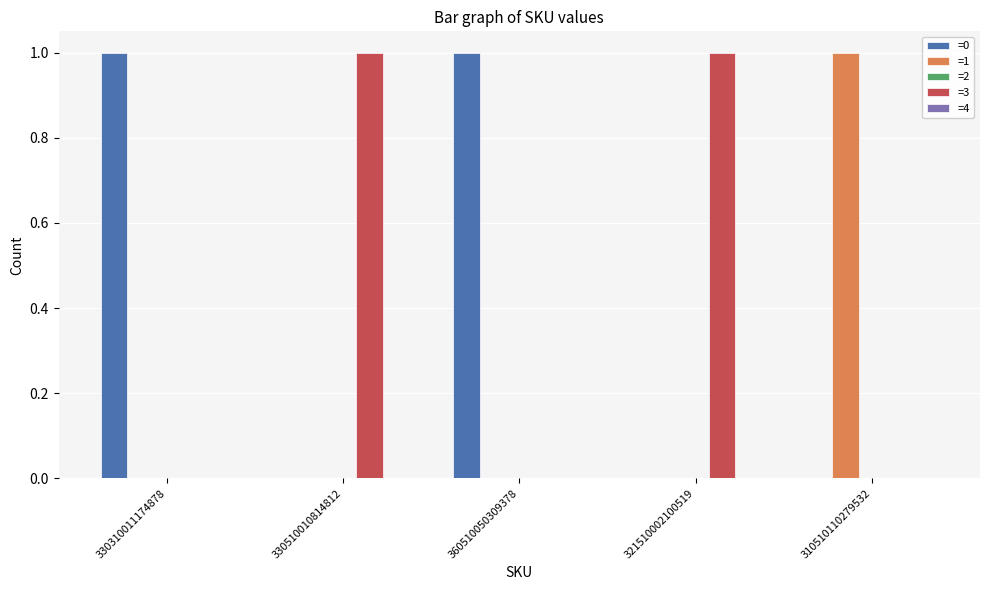

The =3 series shows 1 at 310510110279532. True or false?

False